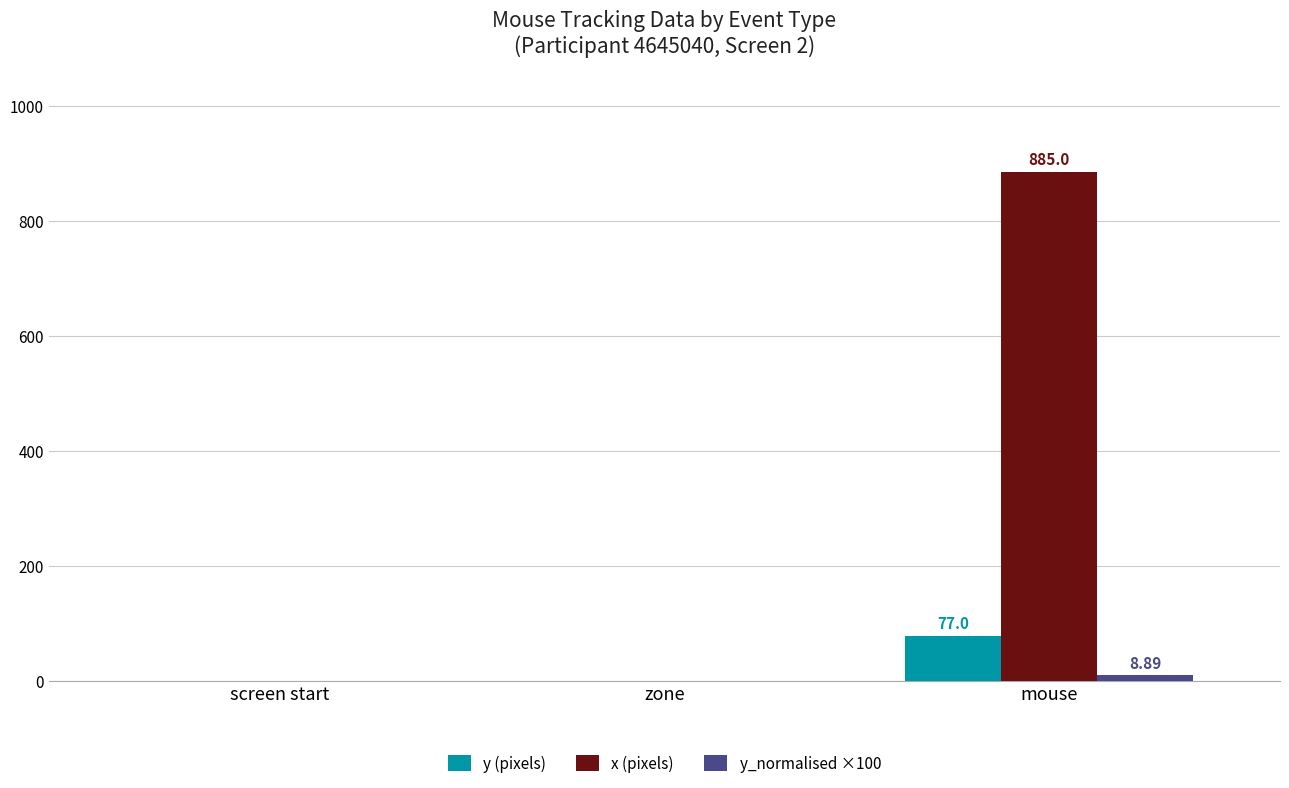

At which category does the chart reach its peak across all series?

mouse